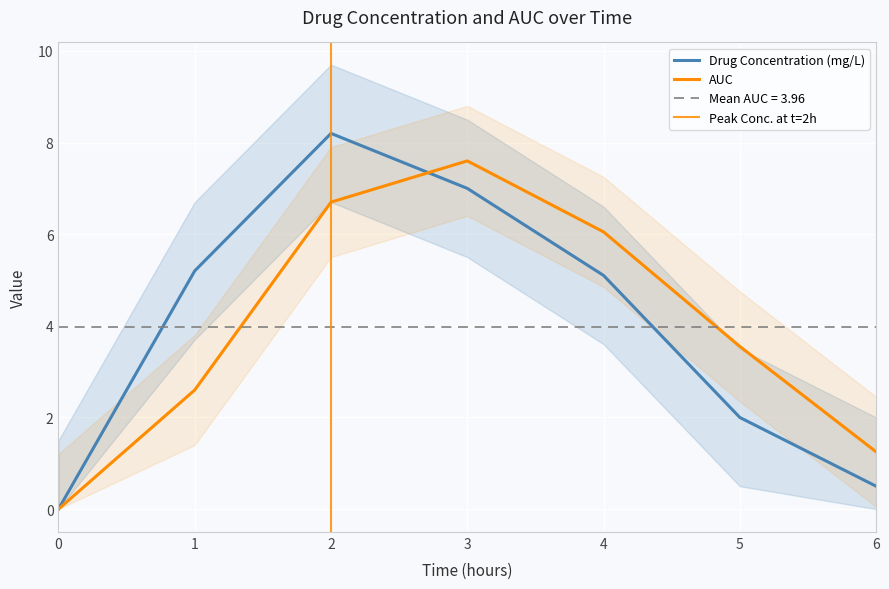

What is the average value of the AUC series?

4.0